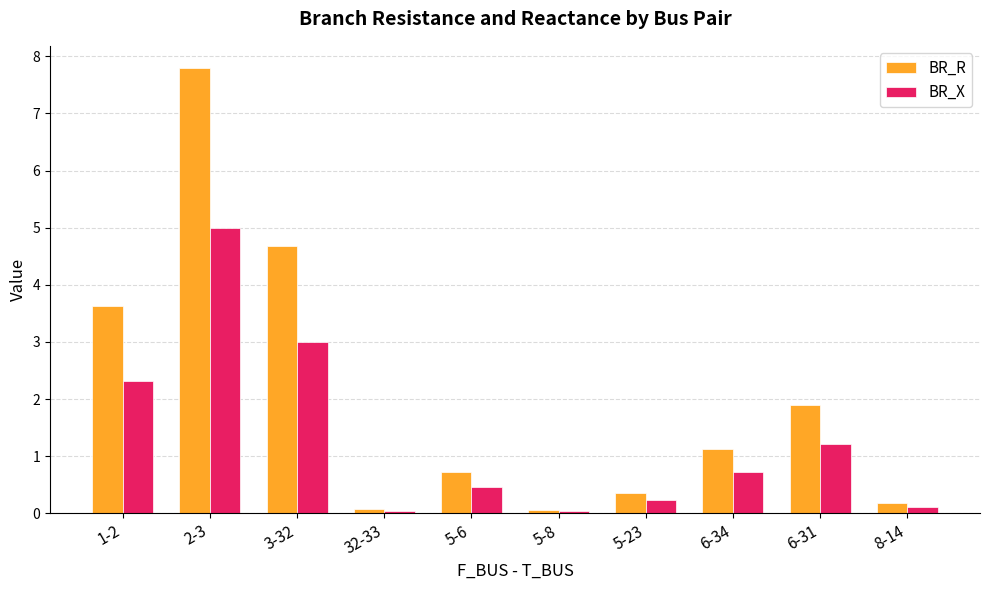

The value of BR_X at 1-2 is 2.3. True or false?

True